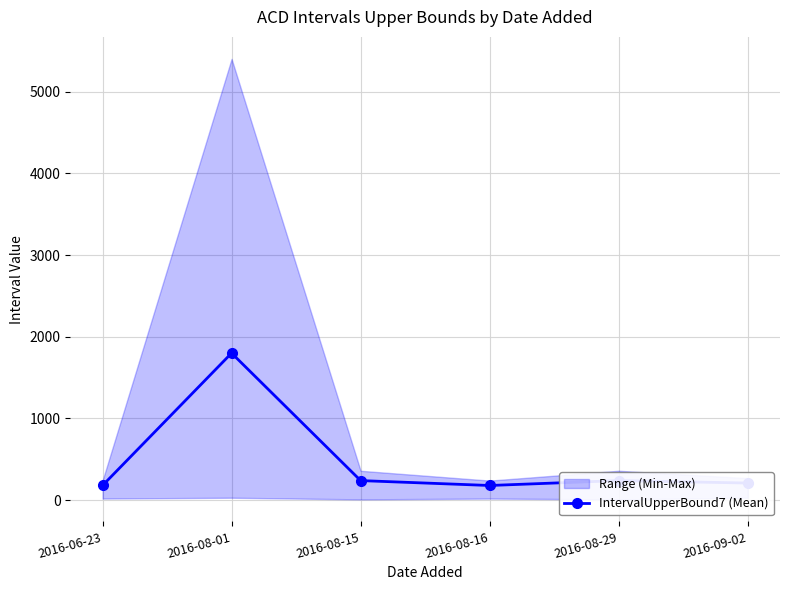

Rank the categories by value from highest to lowest.

2016-08-01, 2016-08-15, 2016-08-29, 2016-09-02, 2016-06-23, 2016-08-16